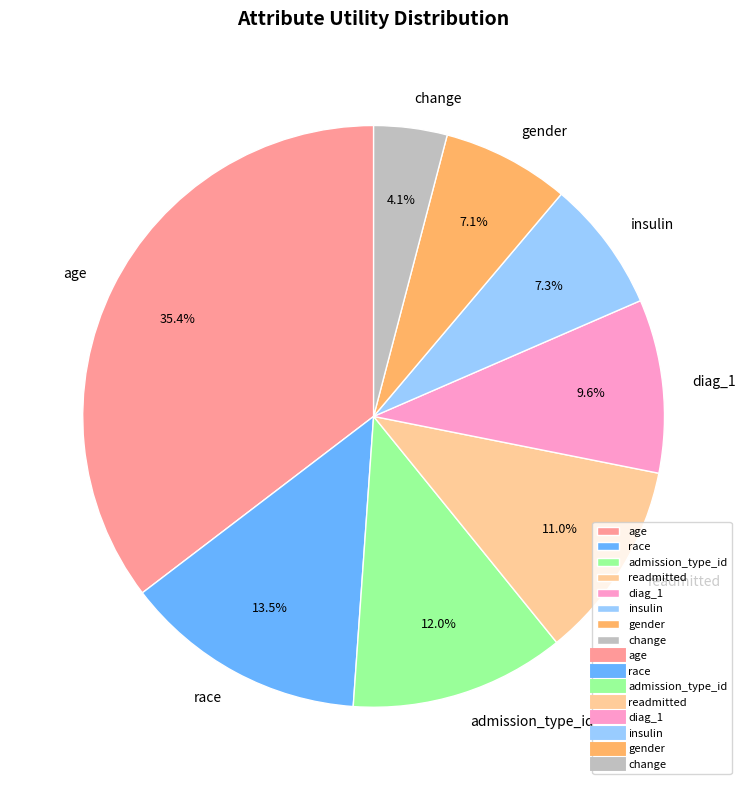

To the nearest percent, what percentage of the pie is admission_type_id?

12%